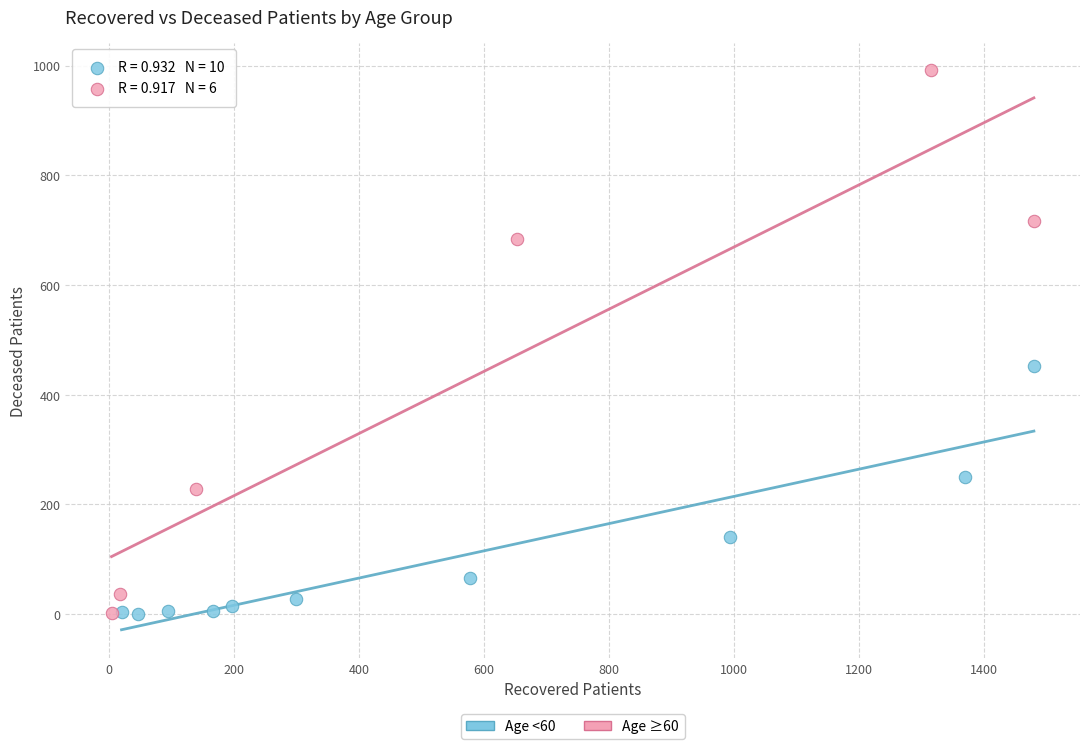

Which series has the widest spread of Y values?

Age ≥60